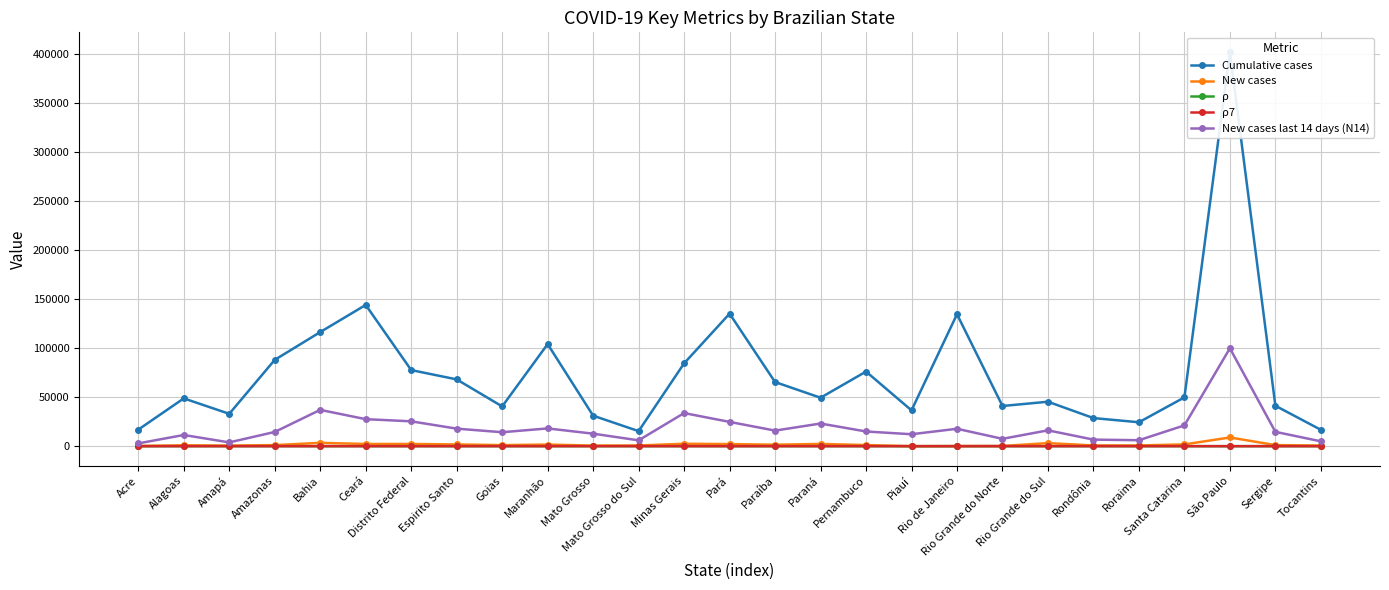

How many values in the ρ series are below 1?

12